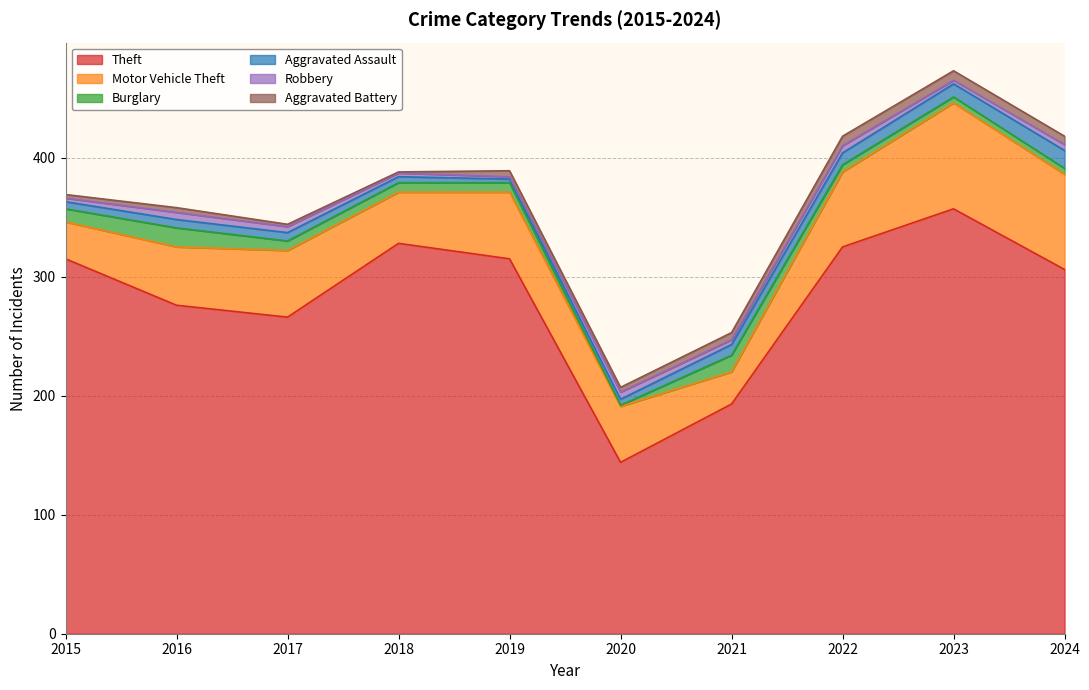

True or false: Theft has more than 0 points higher than both neighbors.

True